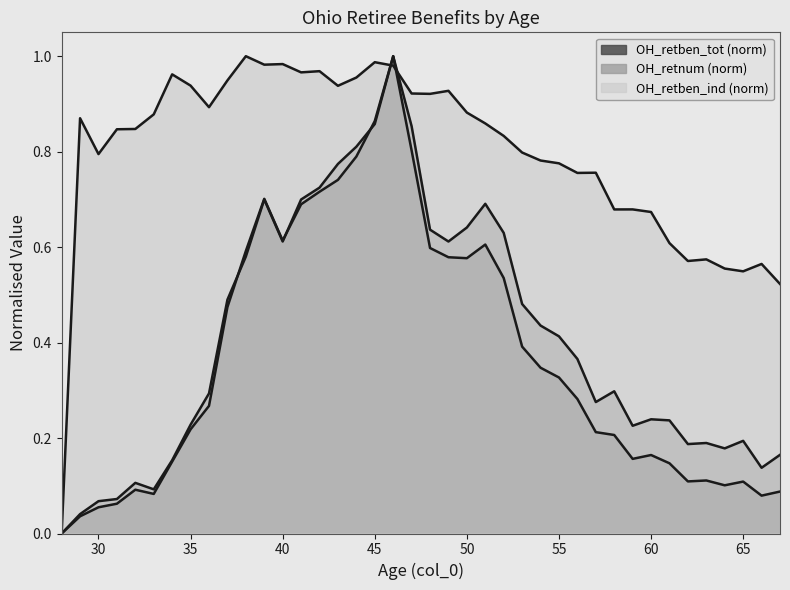

How many data points does each series have?

40